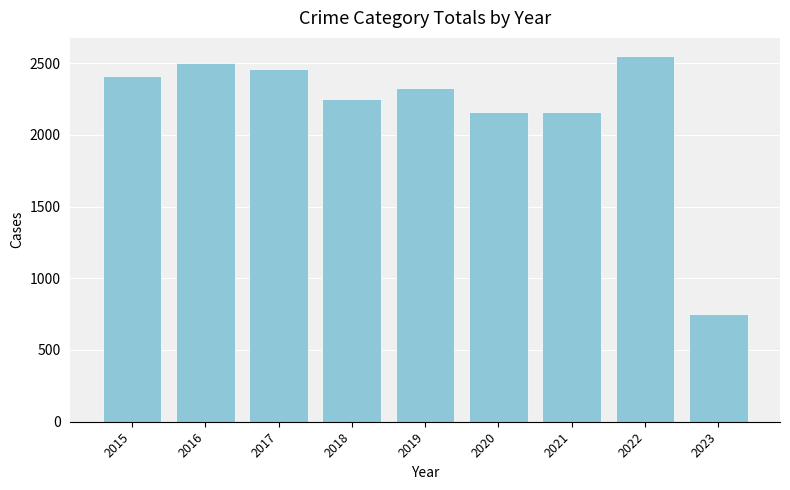

What is the minimum value shown in the chart?

752